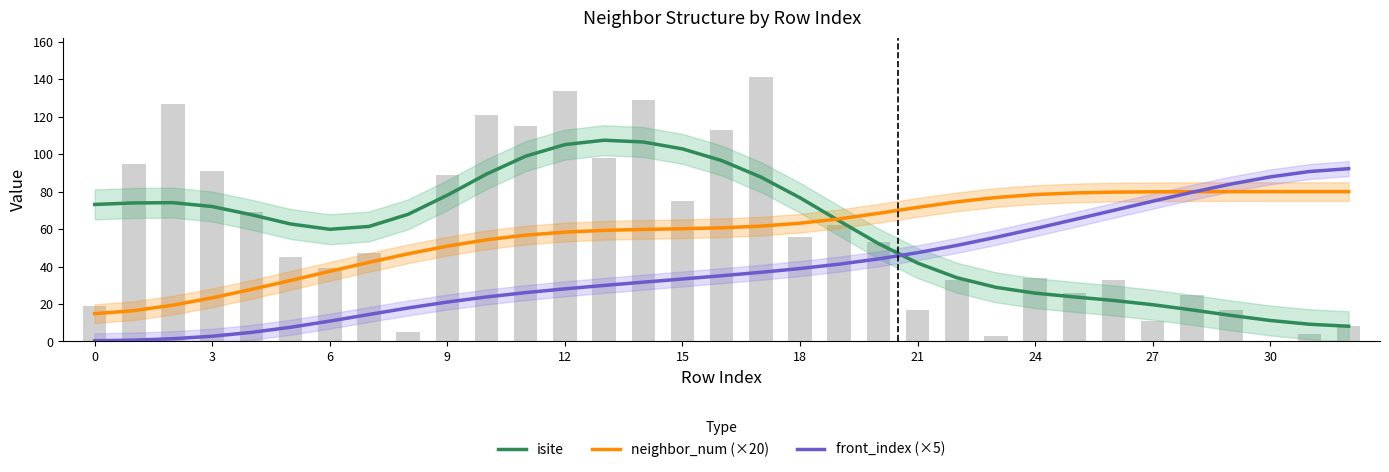

How many values in the isite series exceed 64?

17